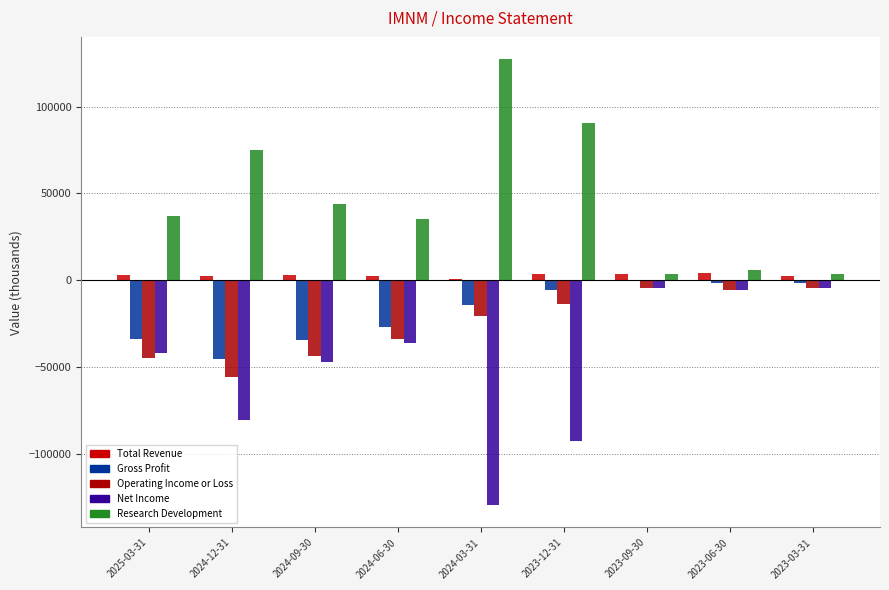

How many values in the Net Income series exceed -41600?

4